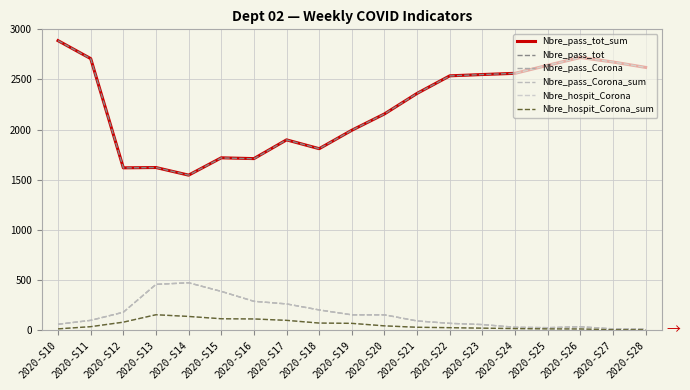

Does the chart have visible grid lines?

Yes